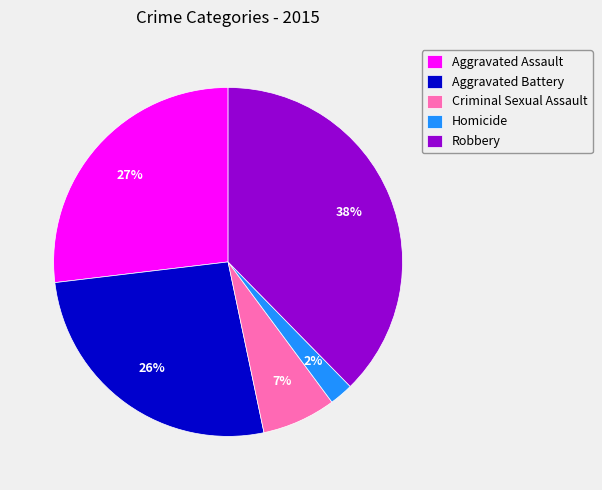

Between Robbery and Aggravated Assault, which is larger?

Robbery